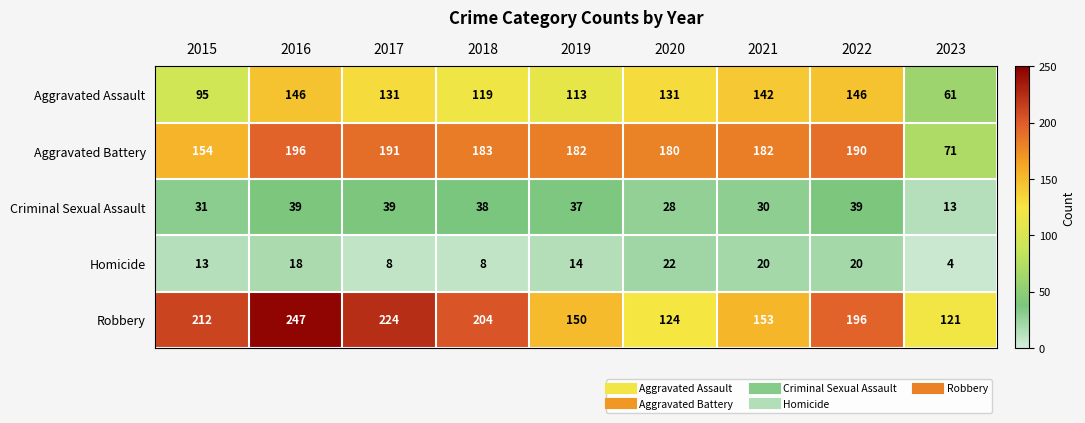

What is the difference between the Robbery values at 2015 and 2023?

91